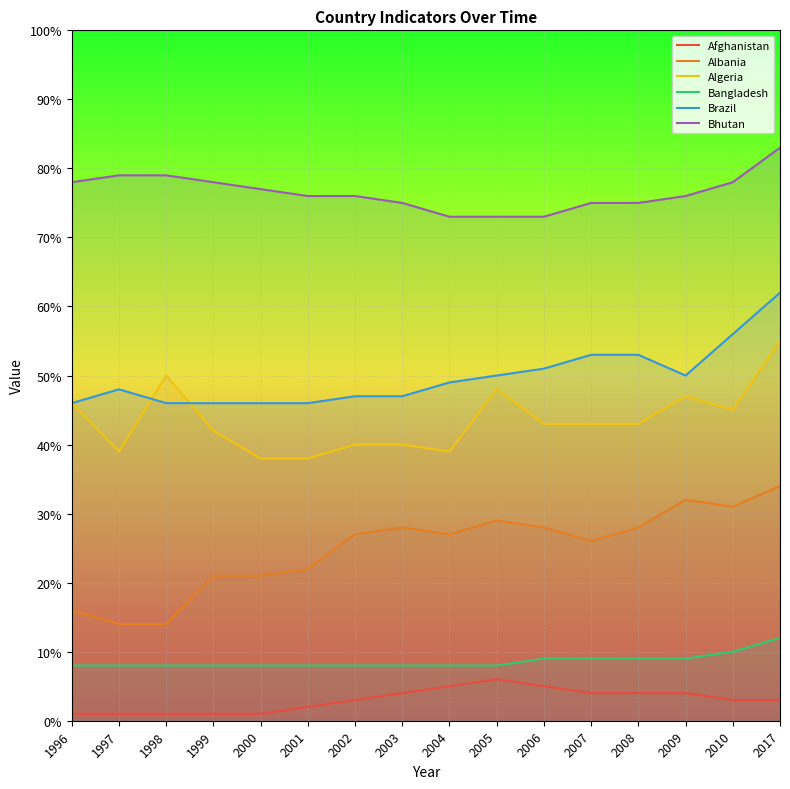

What is the value of the Brazil point at the 3rd from the left?

46